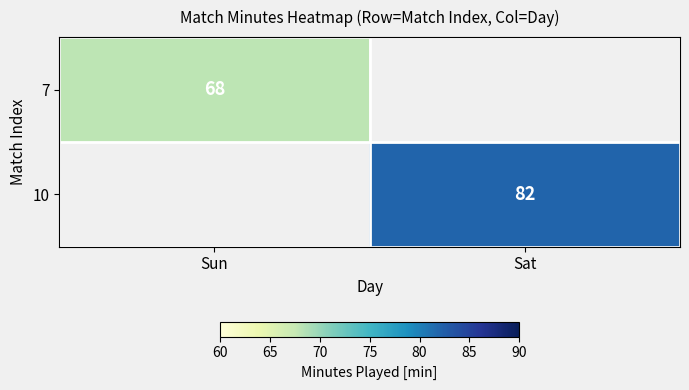

The value of 7 at Sun is 120.0. True or false?

False